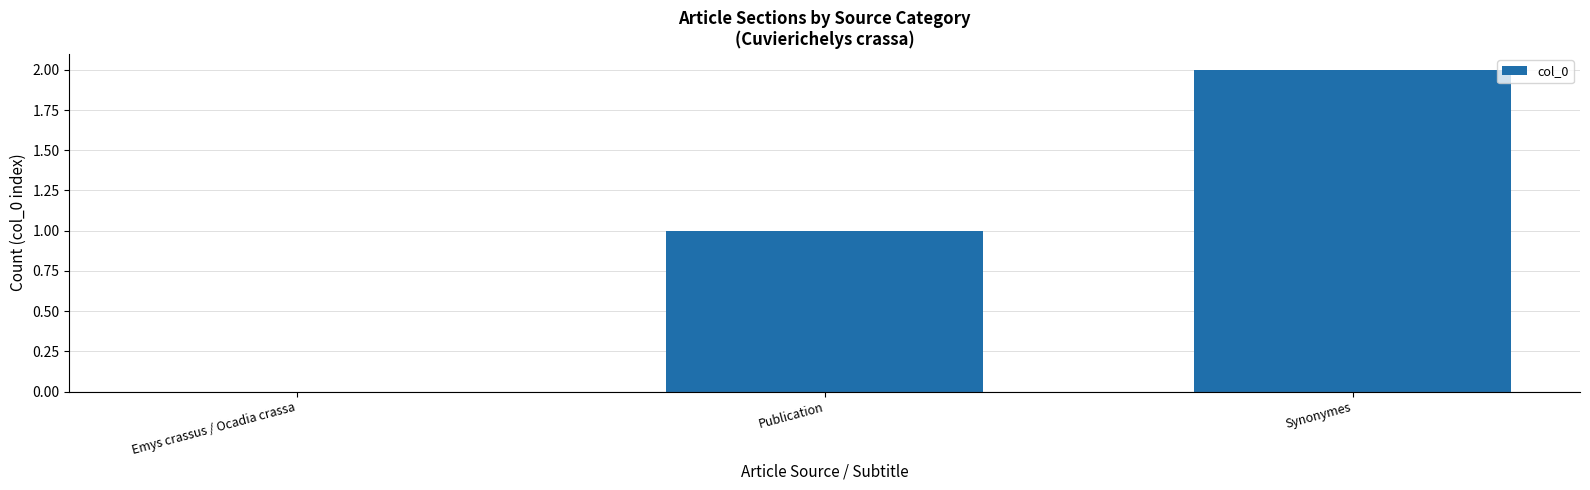

What is the change in value from Publication to Synonymes?

+1